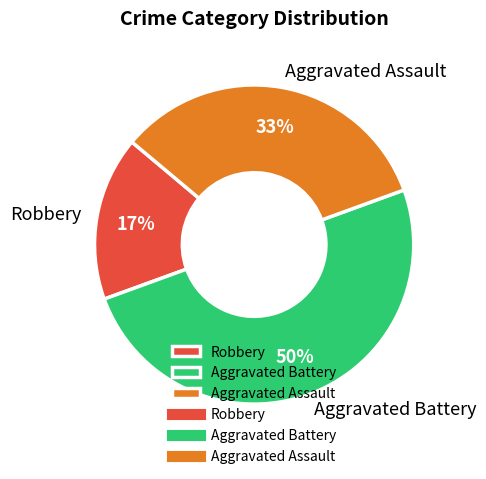

True or false: Aggravated Battery accounts for 39% of the total.

False